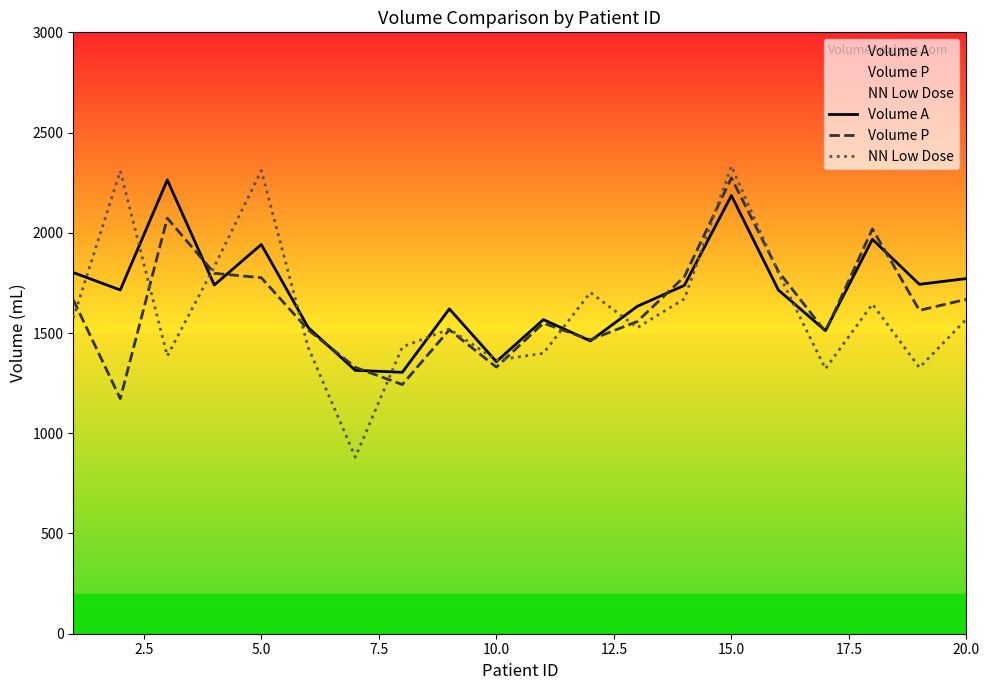

The value of NN Low Dose at 15.0 is 3127.0. True or false?

False